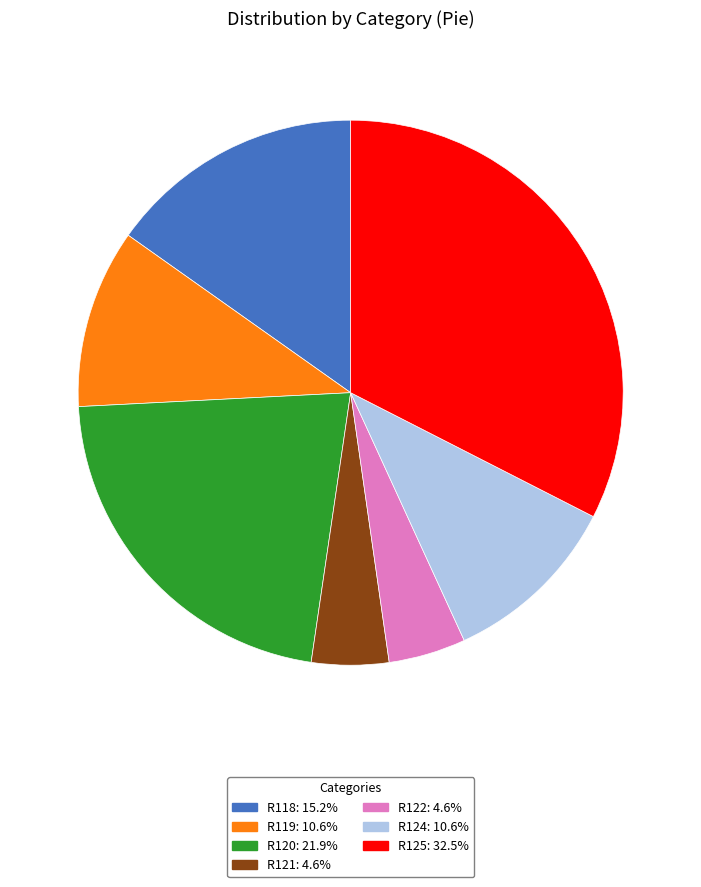

Between R118 and R122, which is larger?

R118